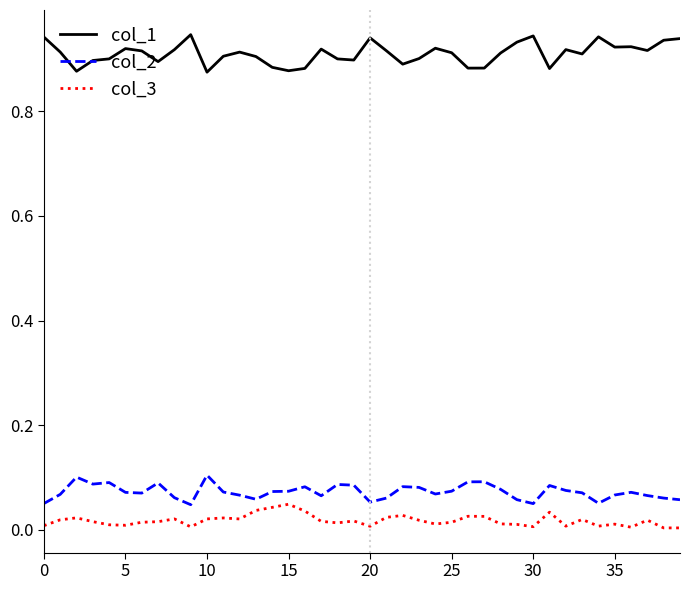

Rank the series by their maximum value, from highest to lowest.

col_1, col_2, col_3